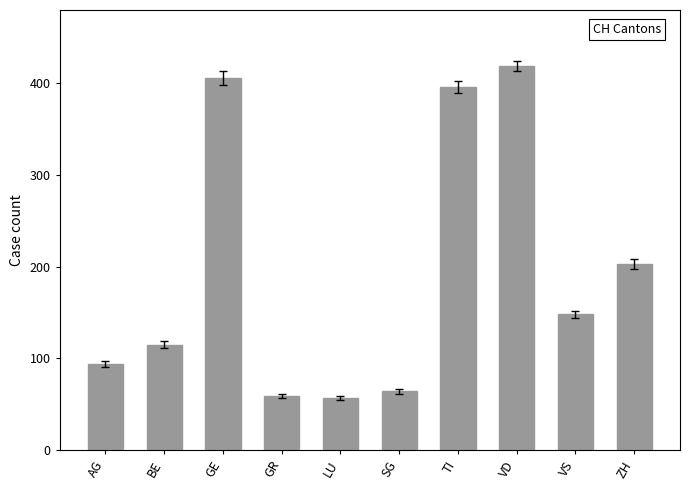

Are the bars grouped side by side (vs. stacked)?

No